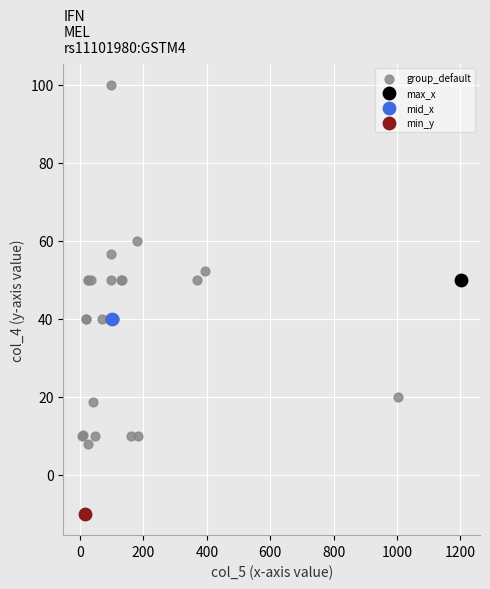

What are all the series names shown in the legend?

group_default, max_x, mid_x, min_y